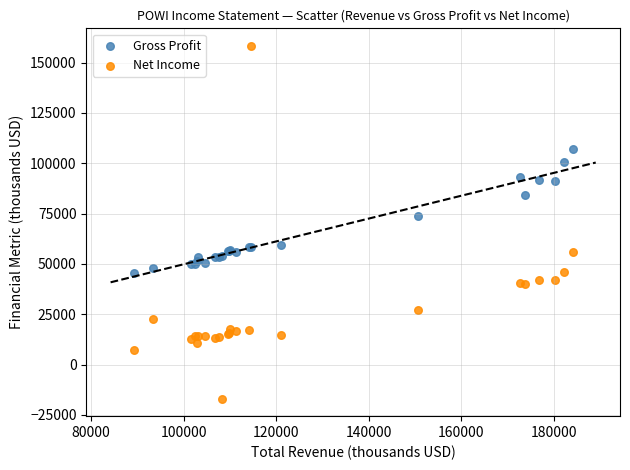

What are all the series names shown in the legend?

Gross Profit, Net Income